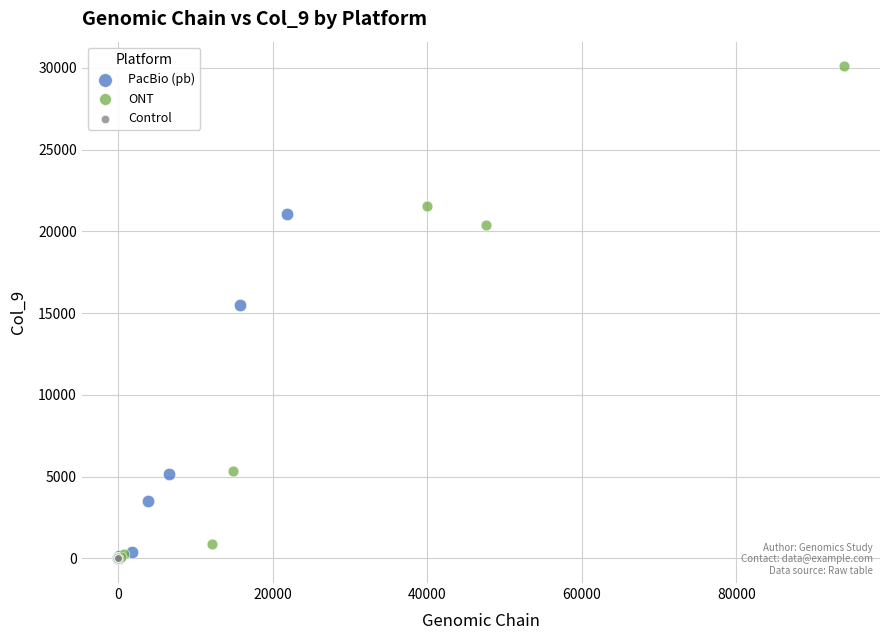

What are all the series names shown in the legend?

PacBio (pb), ONT, Control